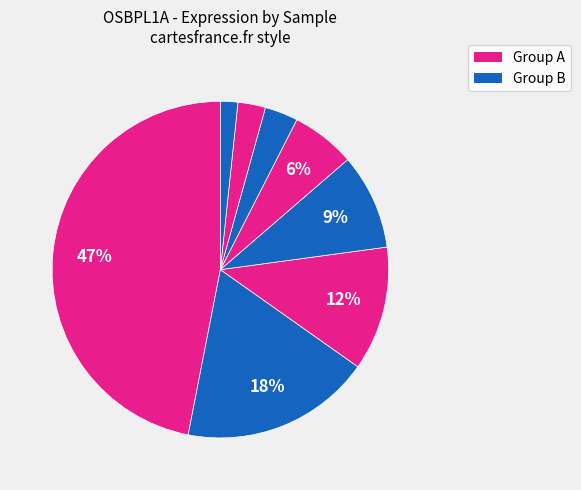

Count the number of slices in the pie.

8